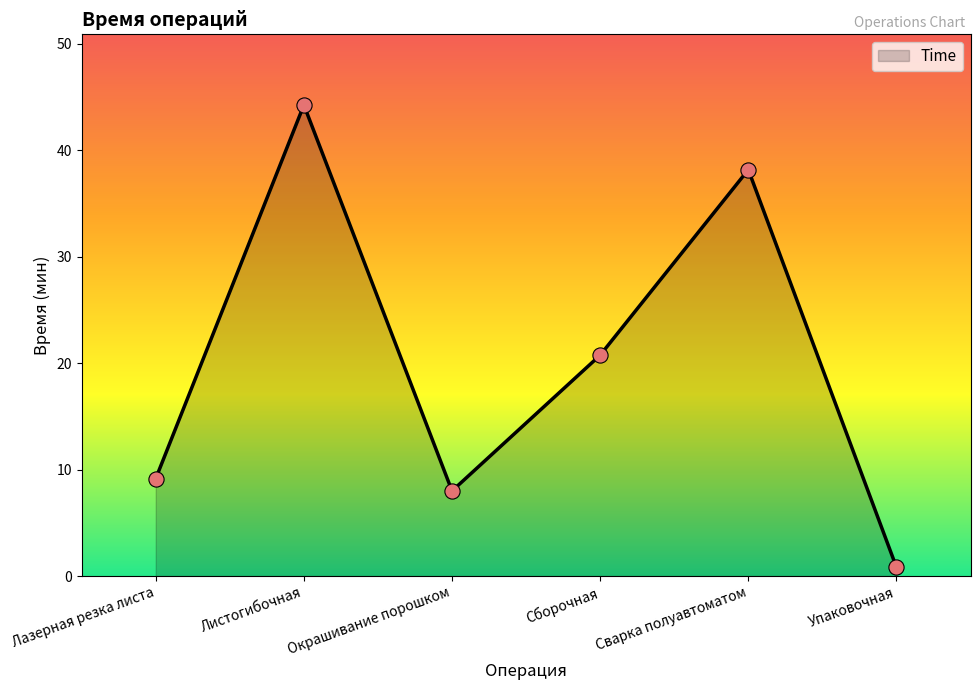

What is the ratio of the value at Листогибочная to the value at Лазерная резка листа?

4.8